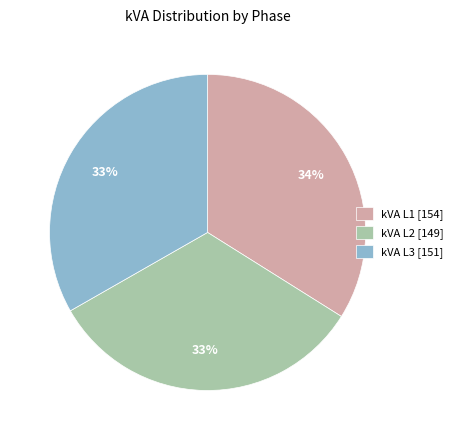

To the nearest percent, what portion does kVA L2 represent?

33%